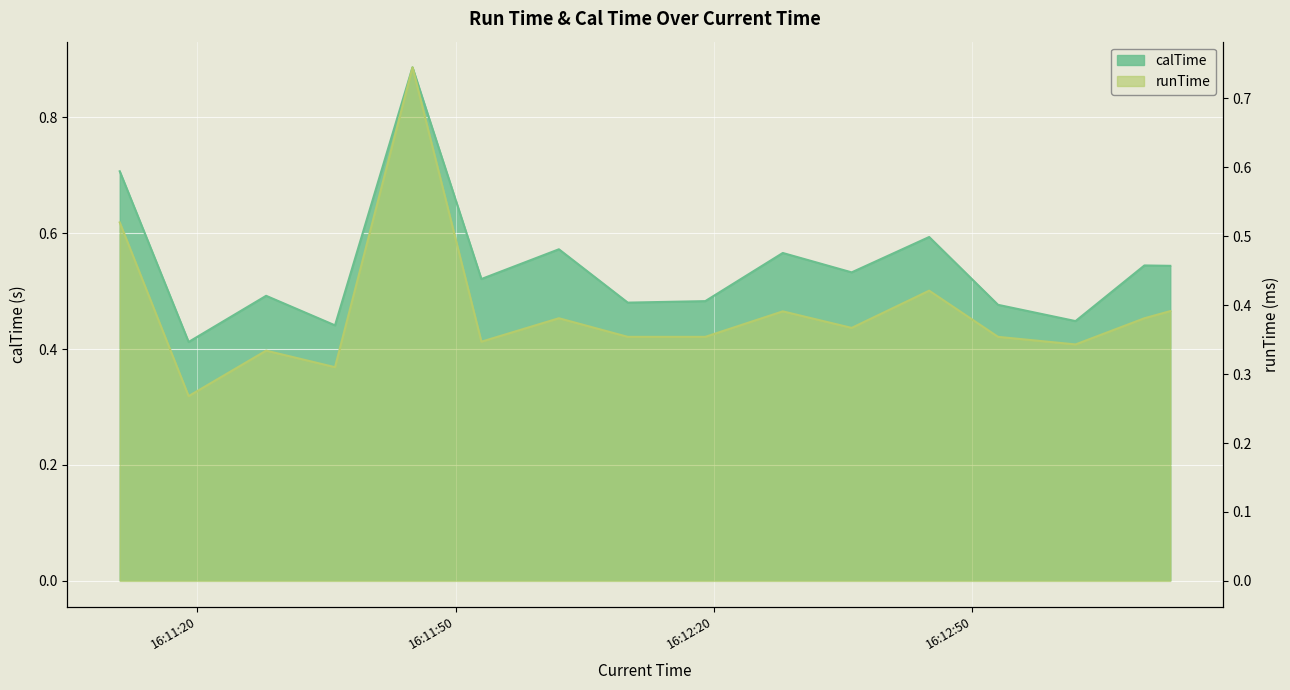

Where is runTime nearest to the value 0?

2020-03-17 16:11:19